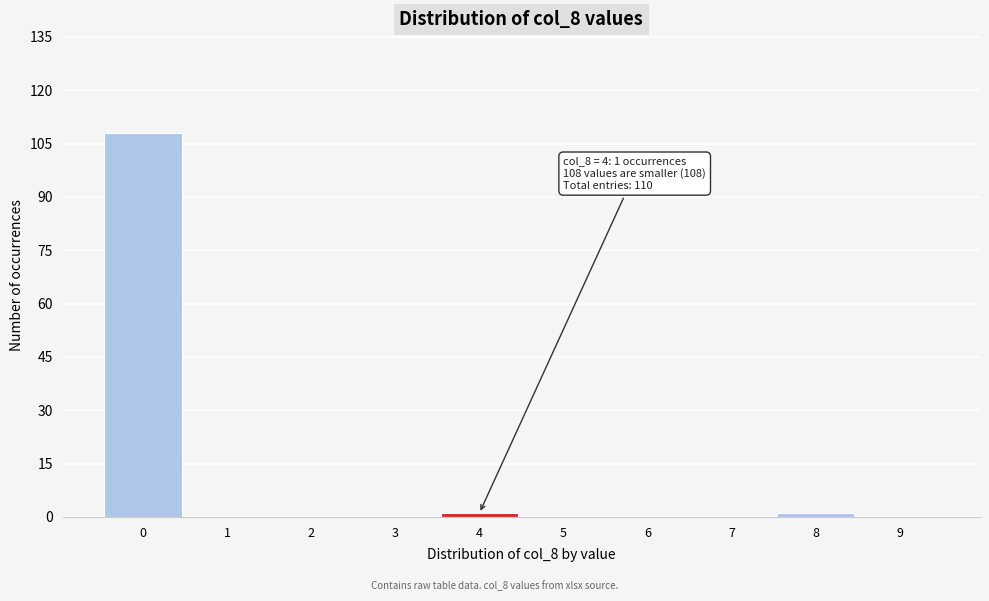

Reading left to right, transcribe all the data shown in this chart.

0=108	1=0	2=0	3=0	4=1	5=0	6=0	7=0	8=1	9=0